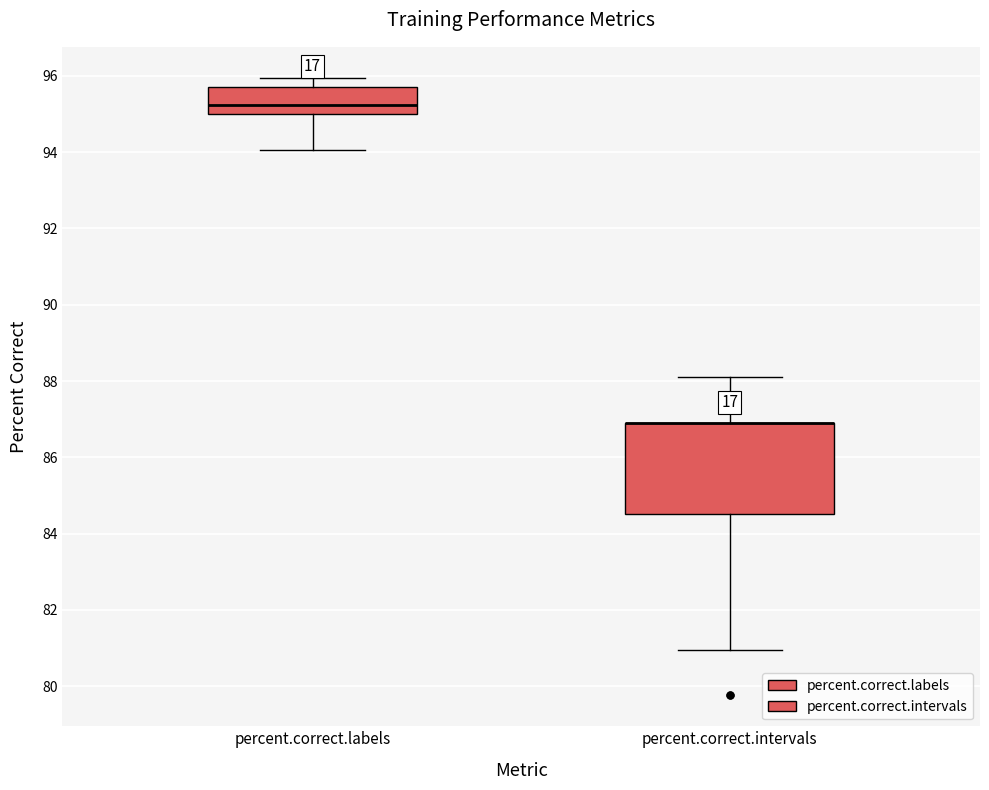

Reading left to right, transcribe this box plot: for each box, give where its median line is, the range the box spans, and where its two whiskers end, as read against the y-axis. The values are not printed on the chart, so give them approximately, as read against the axis.

percent.correct.labels: median 95.2, box 95.0 to 95.8, whiskers 94.0 to 96.0
percent.correct.intervals: median 87.0 (drawn on the box's upper edge), box 84.6 to 87.0, whiskers 81.0 to 88.0